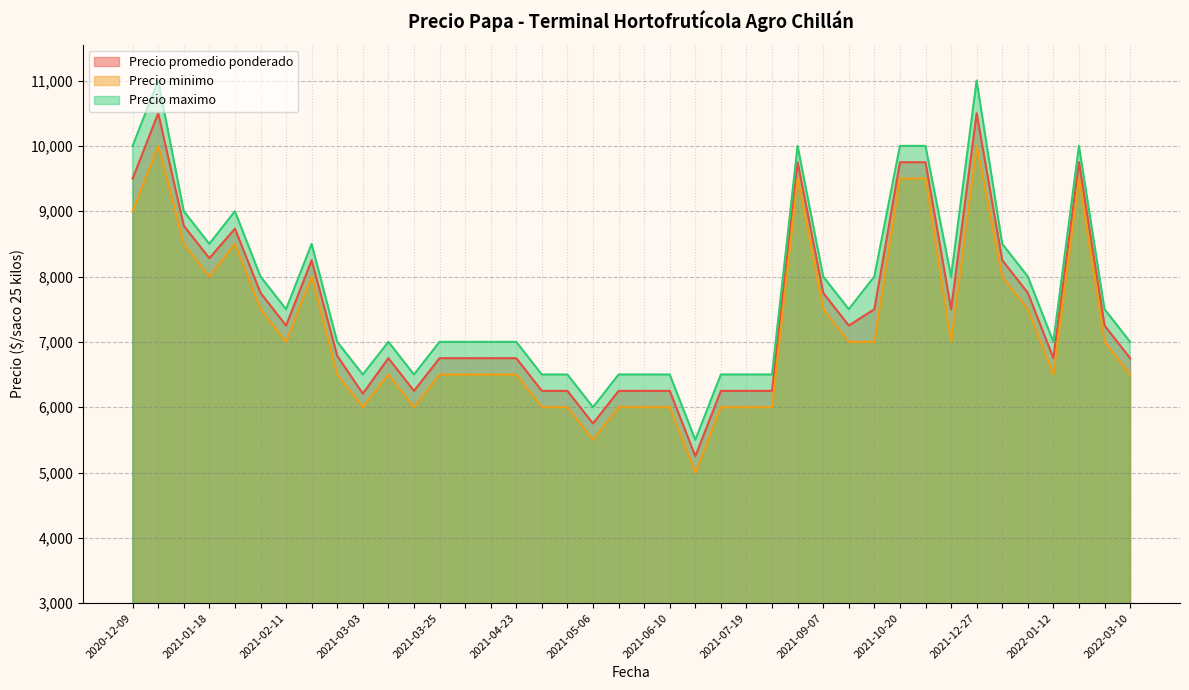

How many lines are shown in the chart?

3